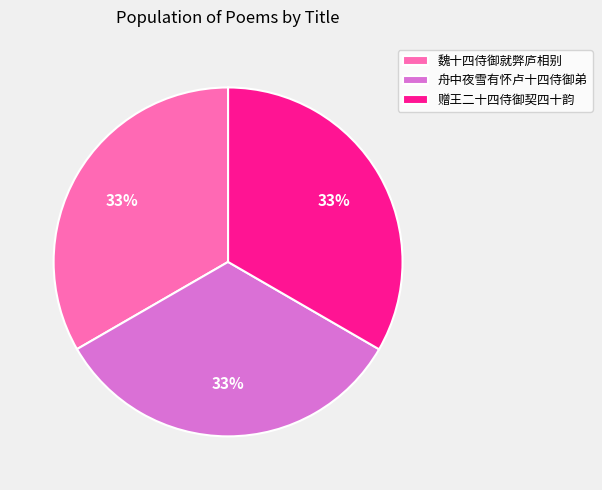

True or false: 魏十四侍御就弊庐相别 accounts for 33% of the total.

True